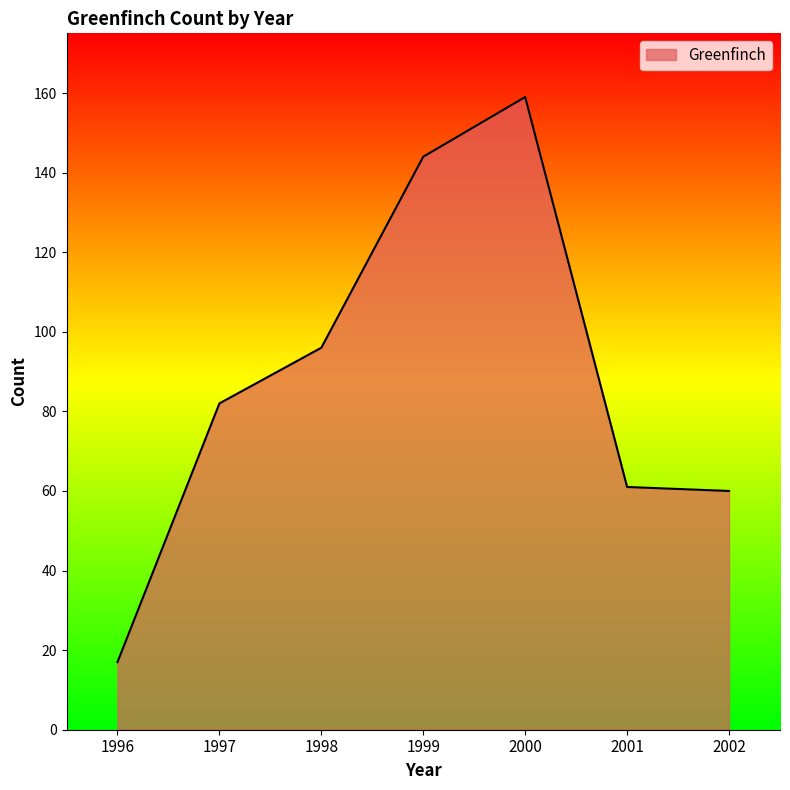

What is the sum of all values?

619